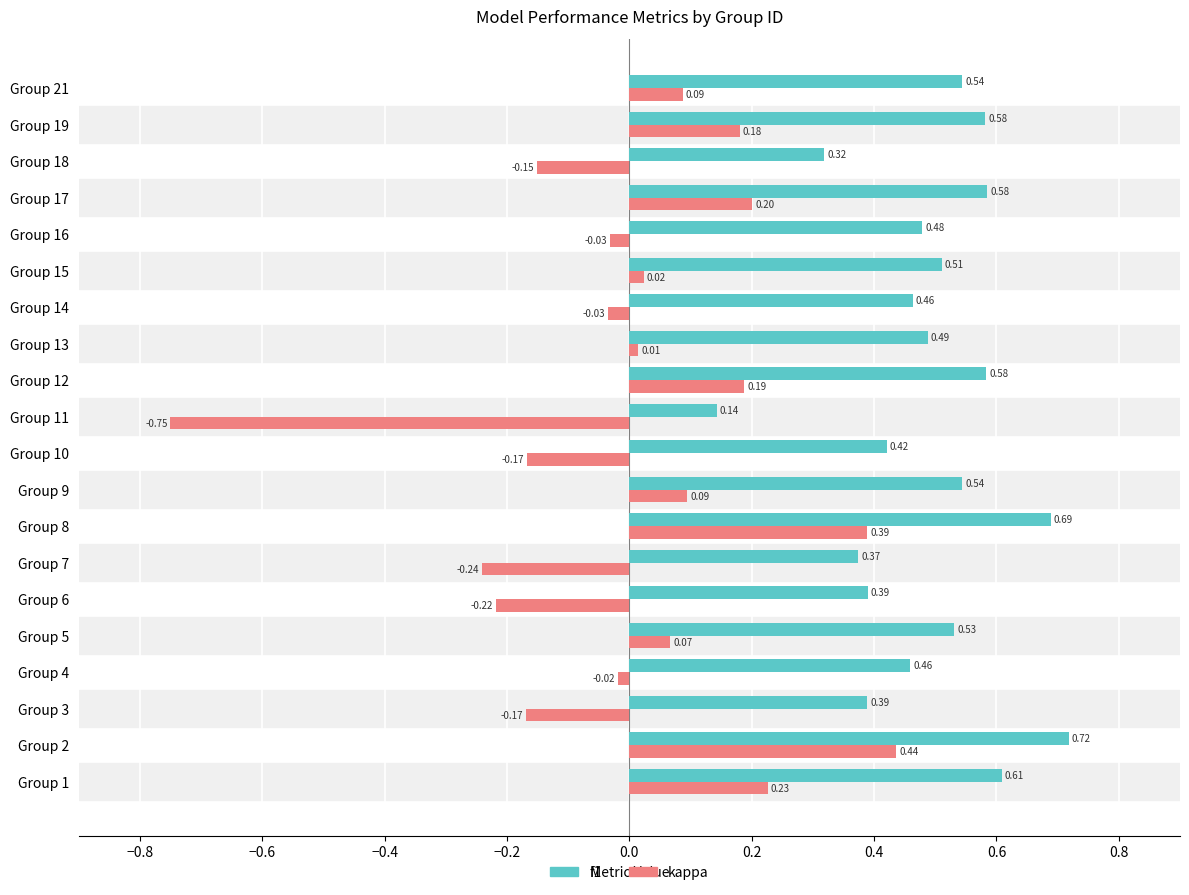

How many values in kappa are below zero?

9